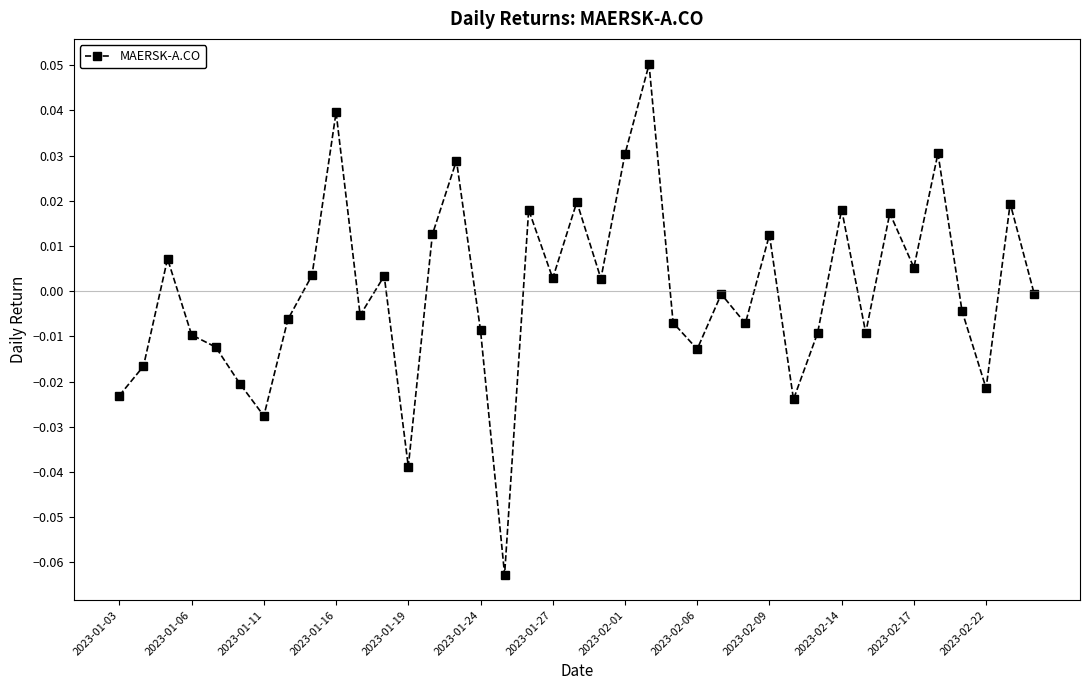

True or false: there are more than 2 points higher than both neighbors.

True